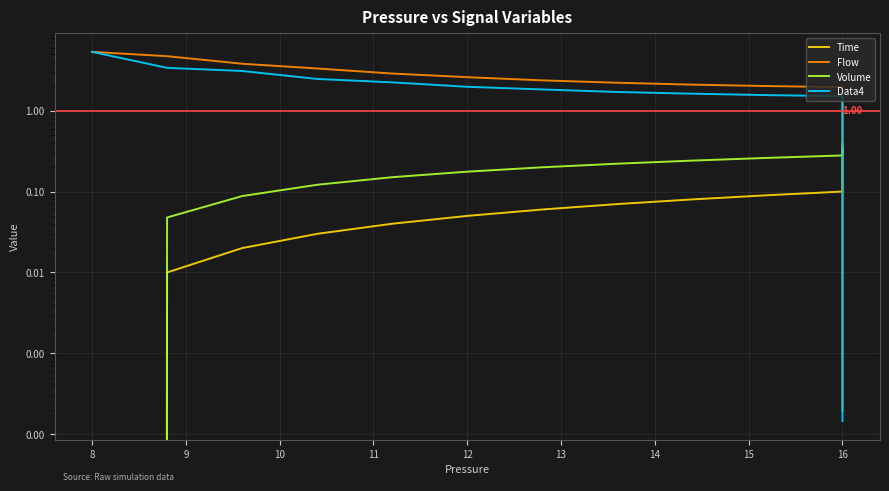

True or false: Data4 and Volume intersect in this chart.

True